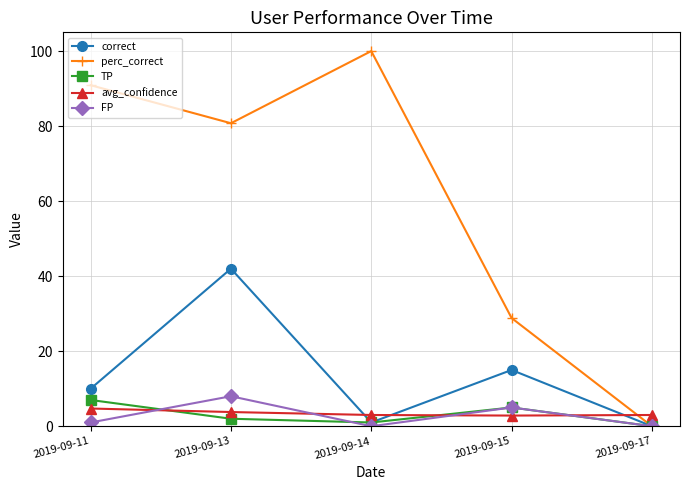

What are all the series names shown in the legend?

correct, perc_correct, TP, avg_confidence, FP